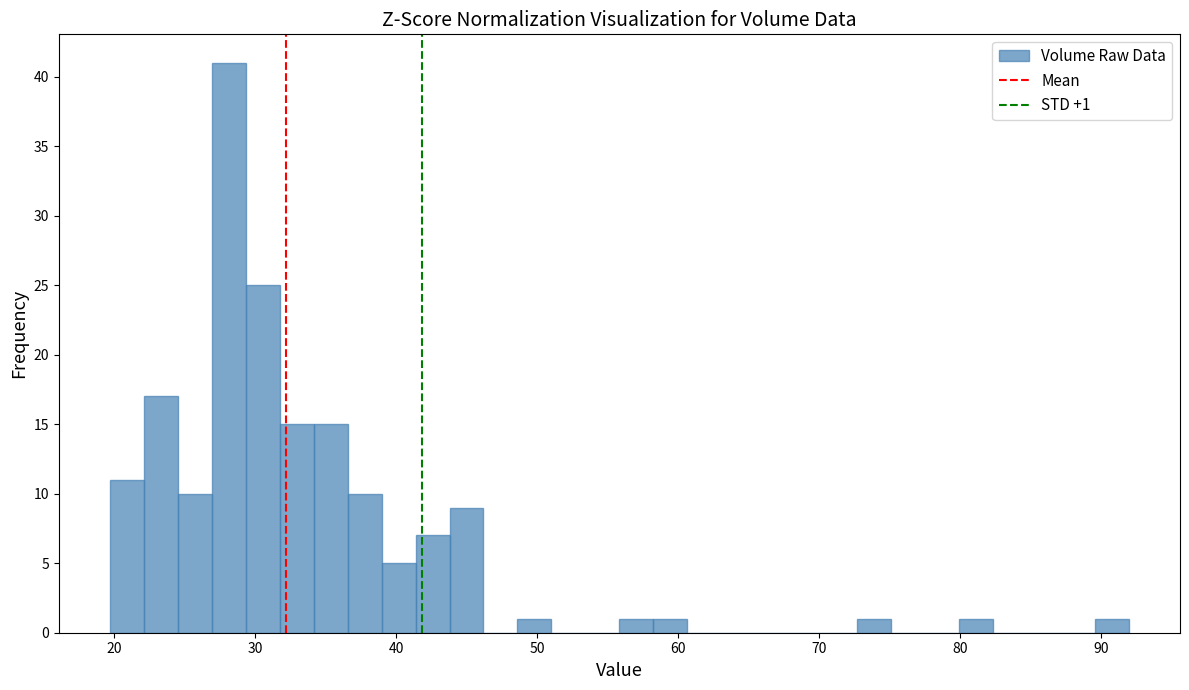

Read against the x-axis, roughly where is the centre of the tallest bar?

28